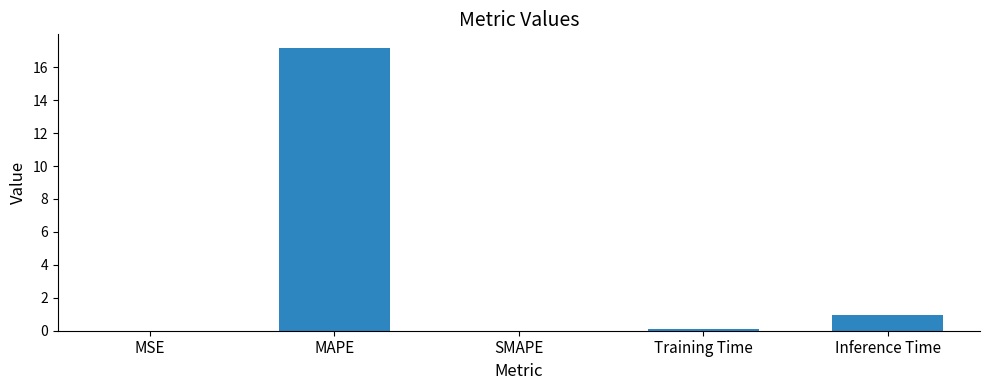

At which label is the value closest to 8?

Inference Time